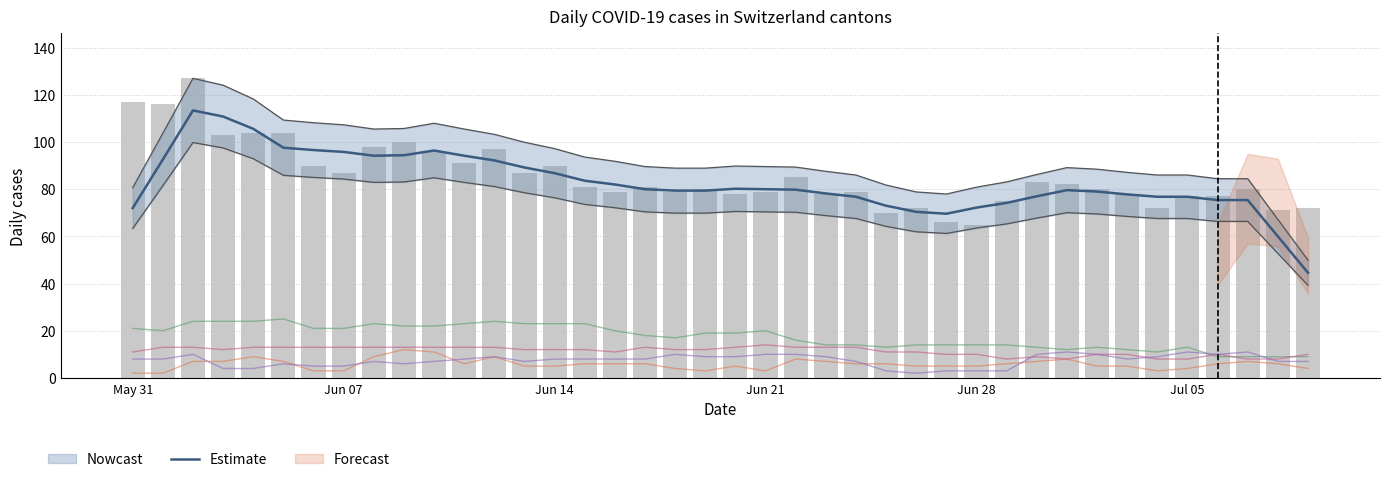

How many data points in GE are above 6?

13